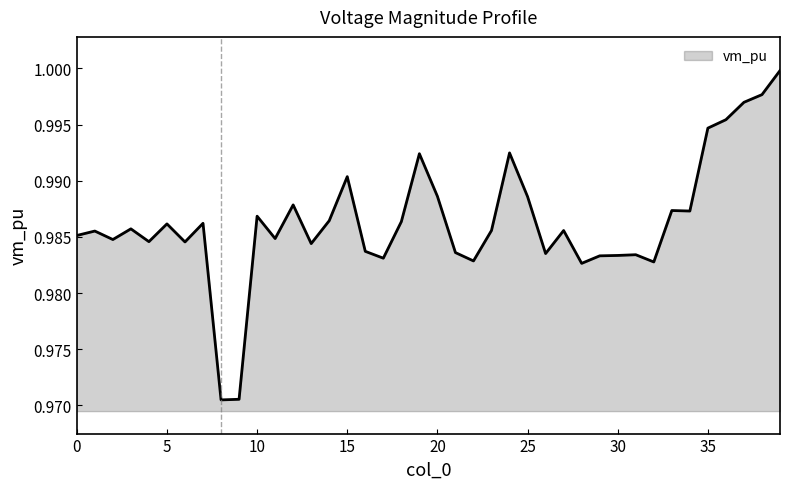

How many interior local peaks (higher than both neighbors) does the data have?

12